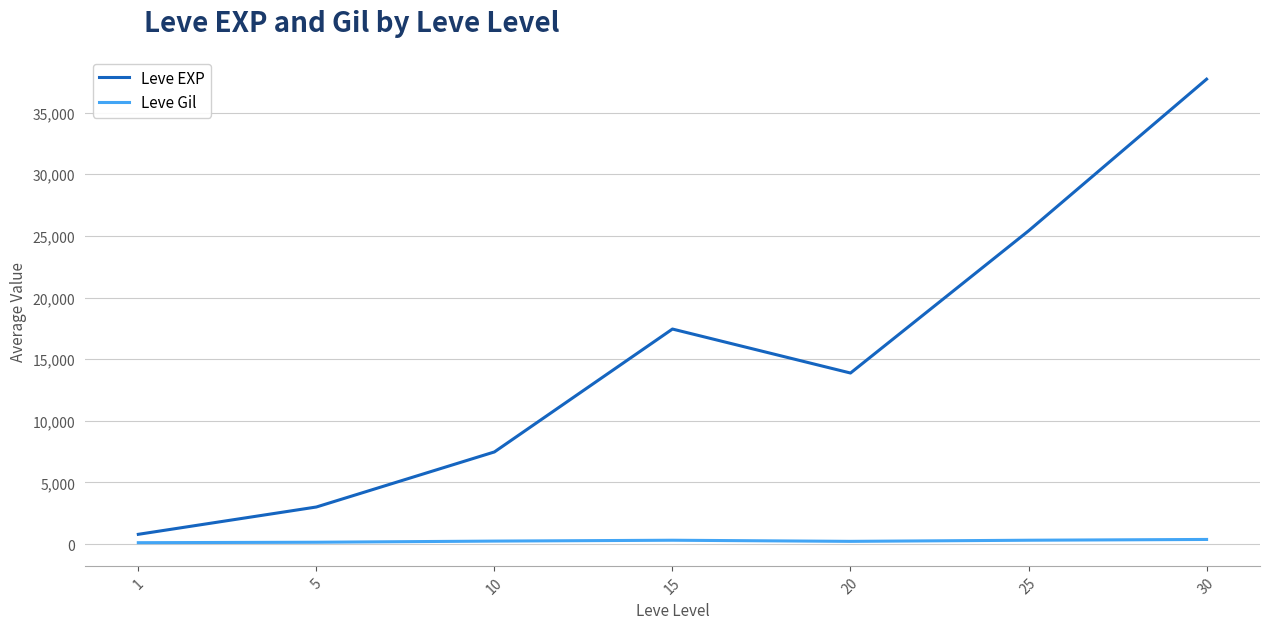

Is the value of Leve EXP at 10 greater than the value of Leve Gil at 10?

Yes